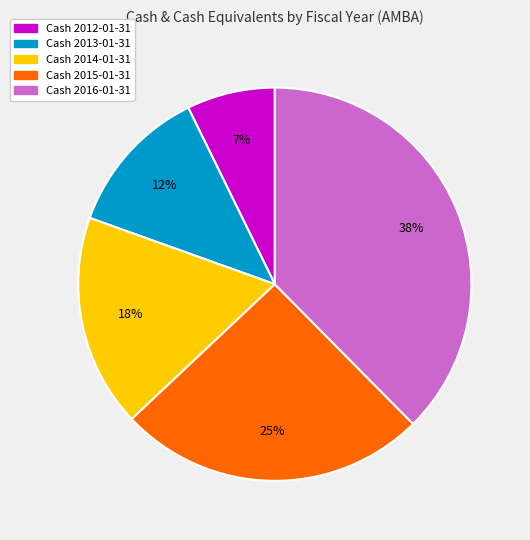

Is there a majority slice in this chart?

No